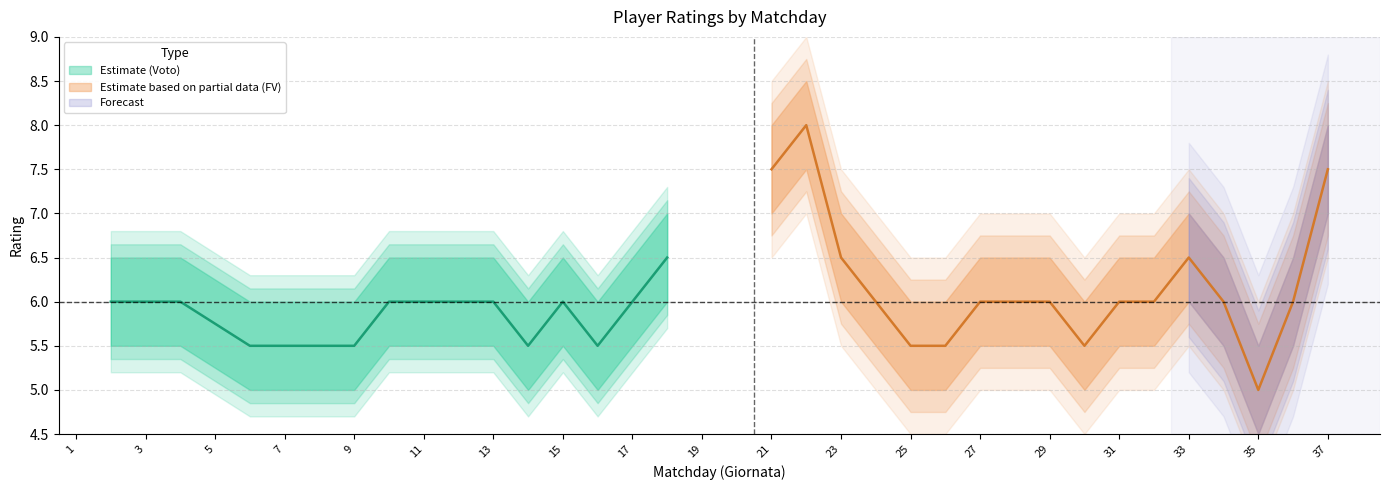

What is the greatest value displayed?

8.0